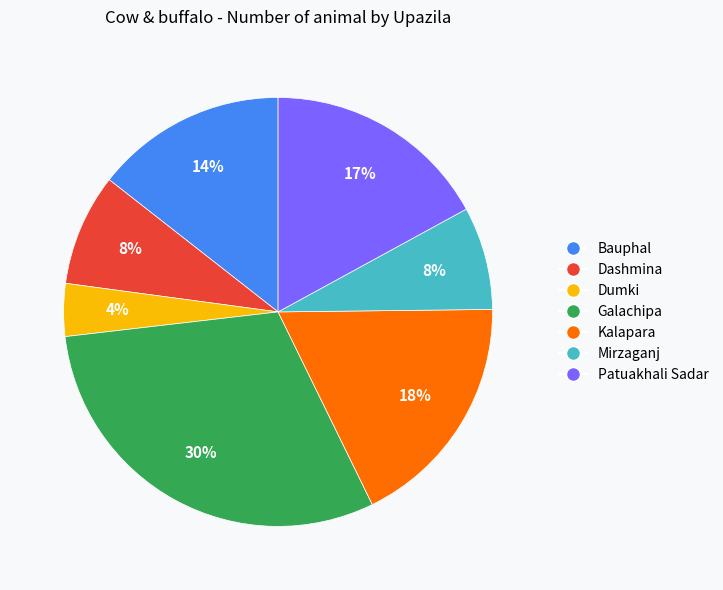

Is there any slice that represents more than half of the pie?

No